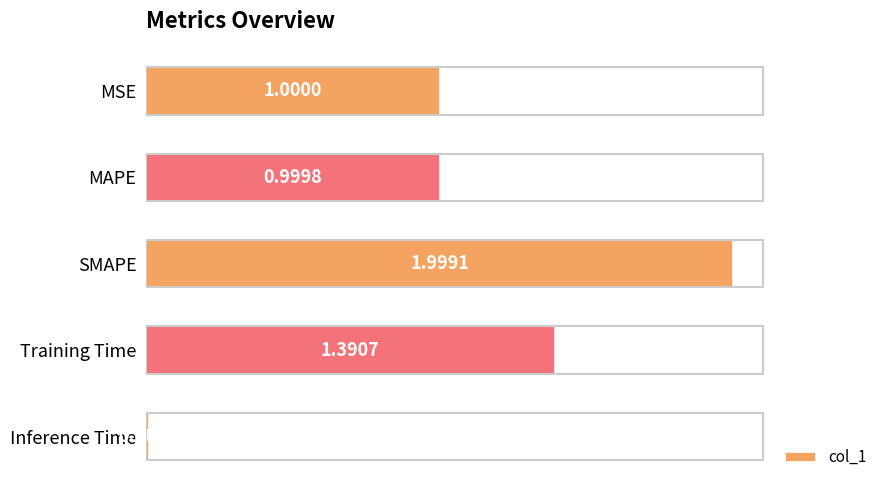

Rank the categories by value from highest to lowest.

SMAPE, Training Time, MSE, MAPE, Inference Time